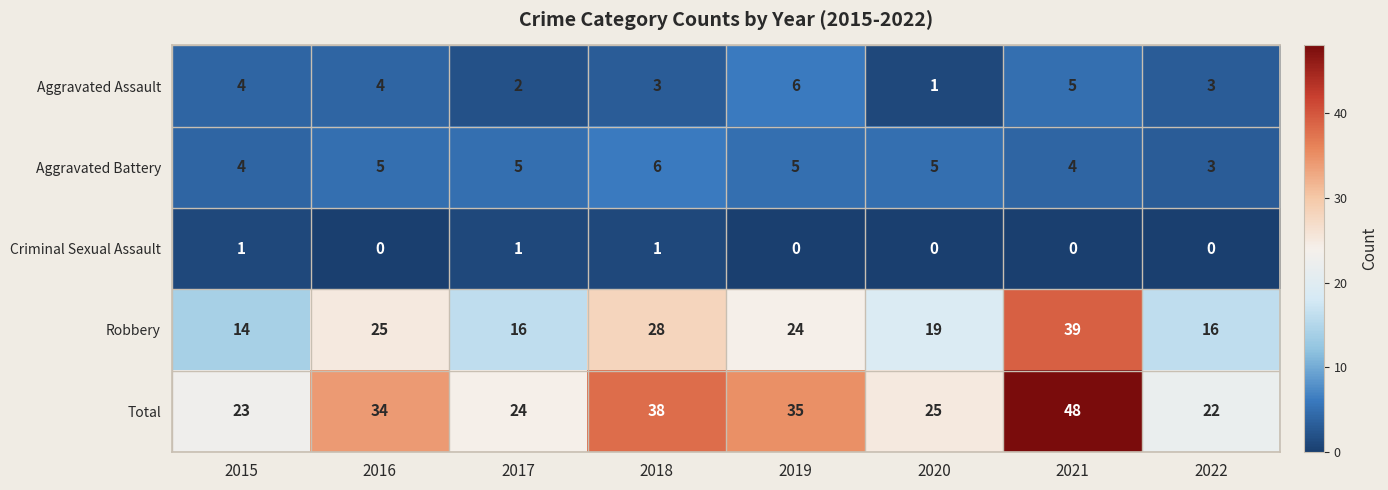

What is the greatest value displayed?

48